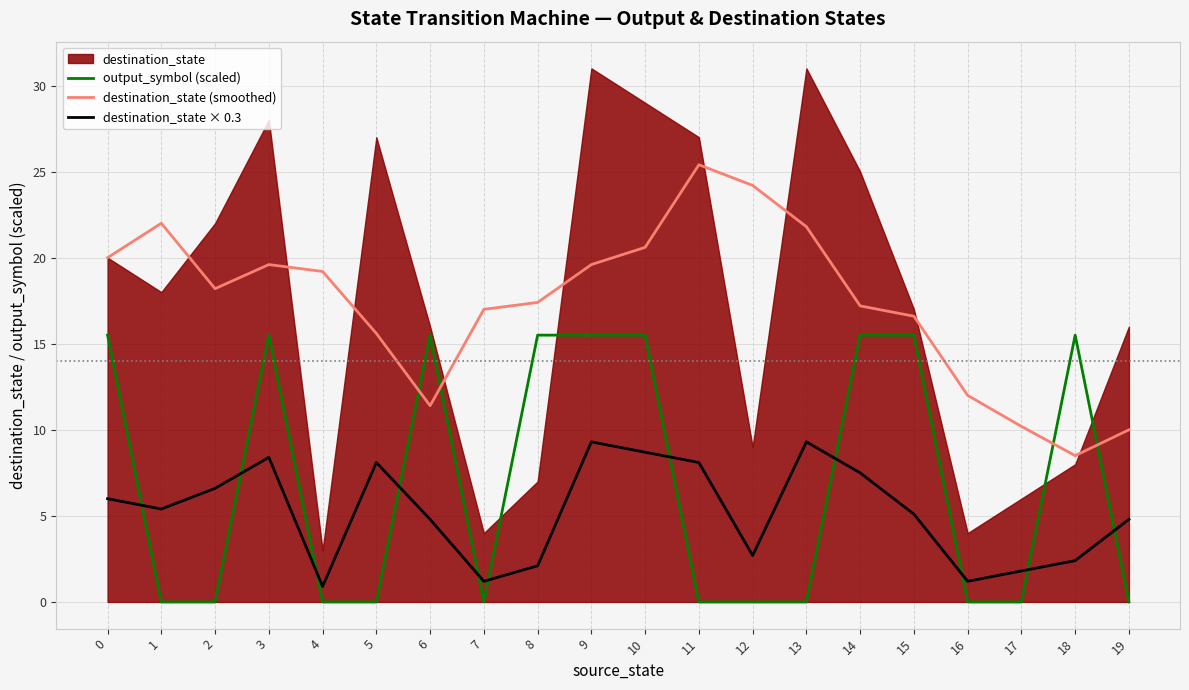

What is the difference between the second highest and minimum values in the destination_state (smoothed) series?

15.7